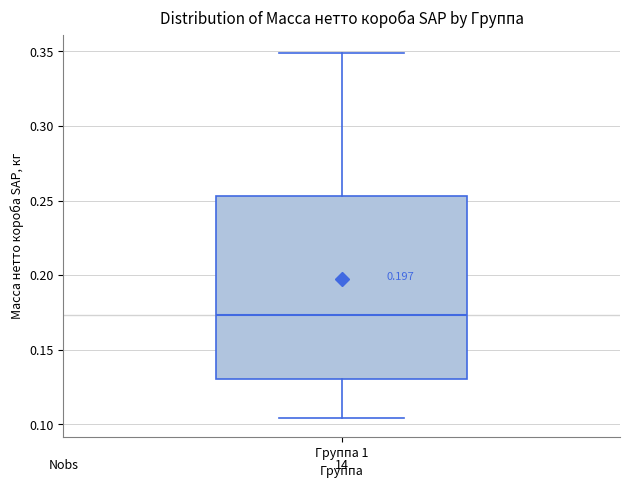

Read this box plot against the y-axis: the position of the median line, the range covered by the box, and the ends of both whiskers. The values are not printed on the chart, so give them approximately, as read against the axis.

median 0.175, box 0.130 to 0.255, whiskers 0.105 to 0.350